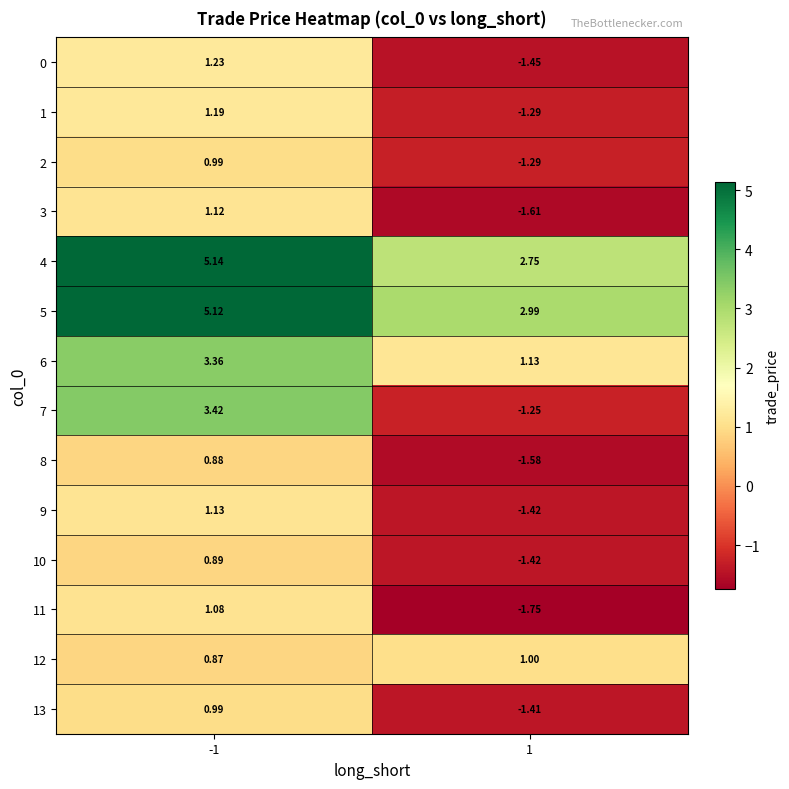

Is the value of 4 at 1 greater than the value of 9 at -1?

Yes